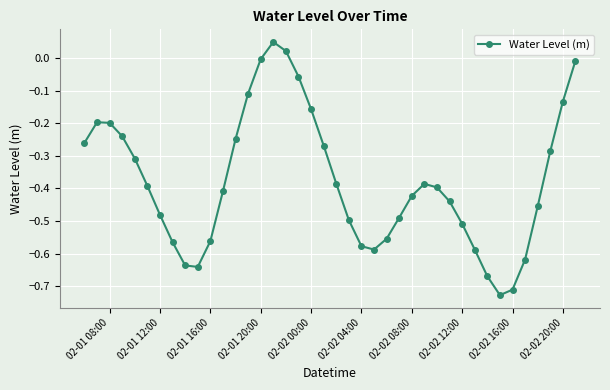

How many points are lower than both their immediate neighbors (excluding endpoints)?

3